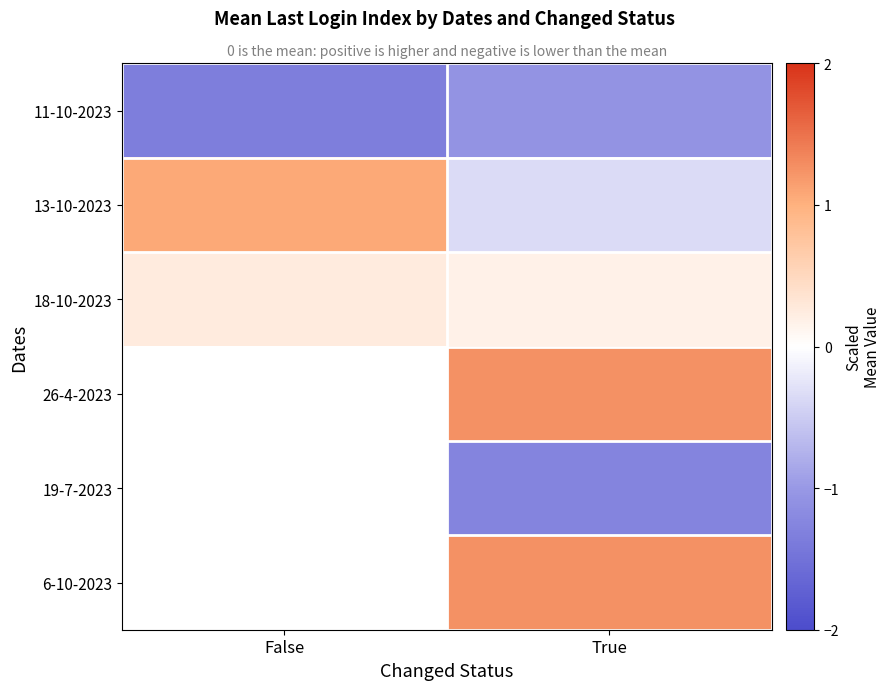

Between True and False, which is larger?

True